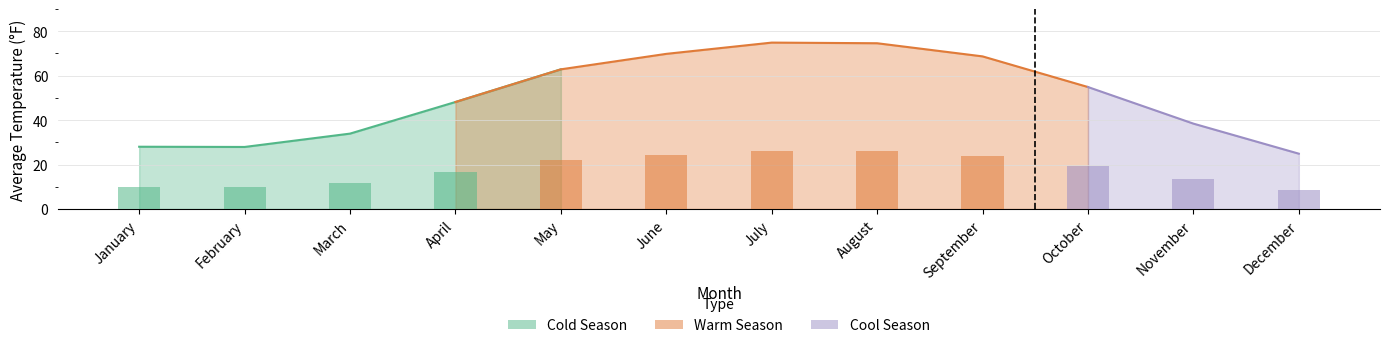

Rank the categories by value from lowest to highest.

December, February, January, March, November, April, October, May, September, June, August, July